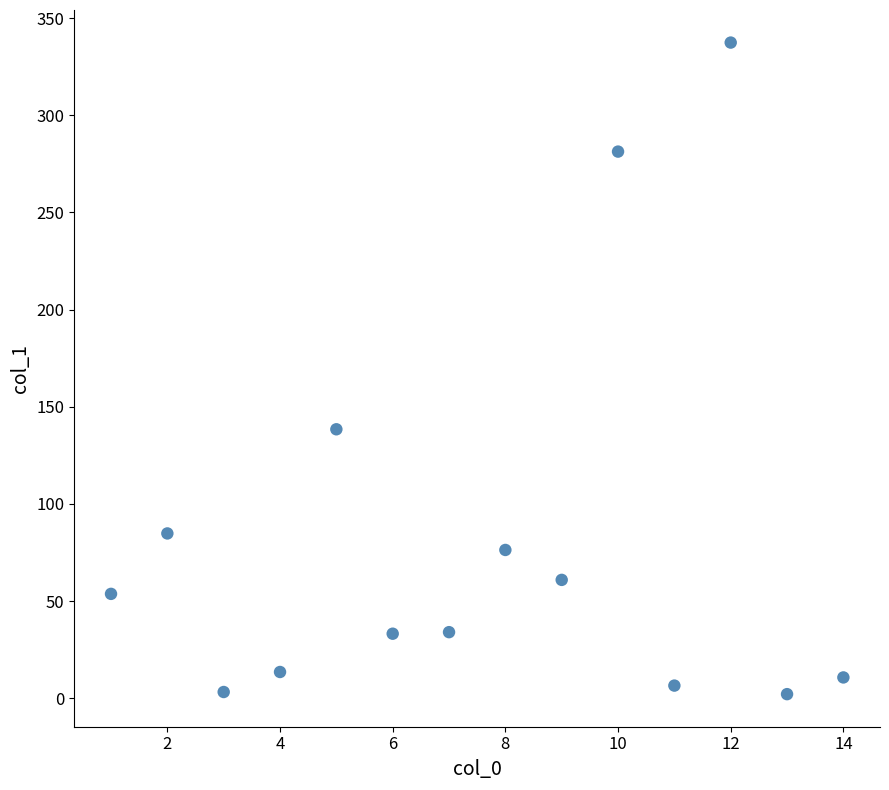

What is the range of Y values (max minus min)?

335.3